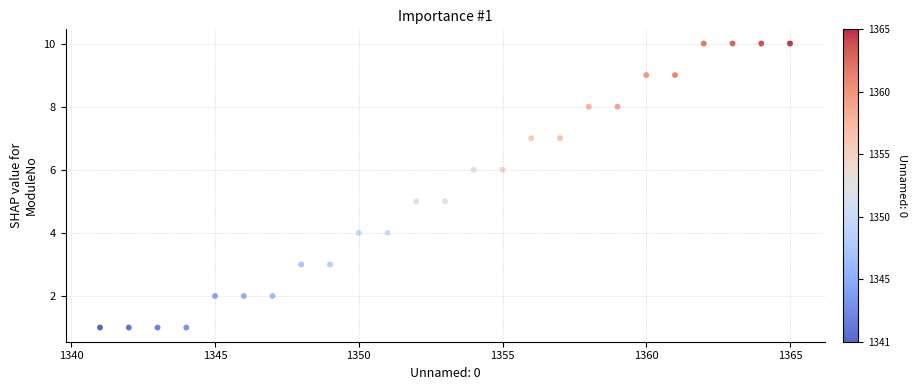

What is the range of Y values (max minus min)?

9